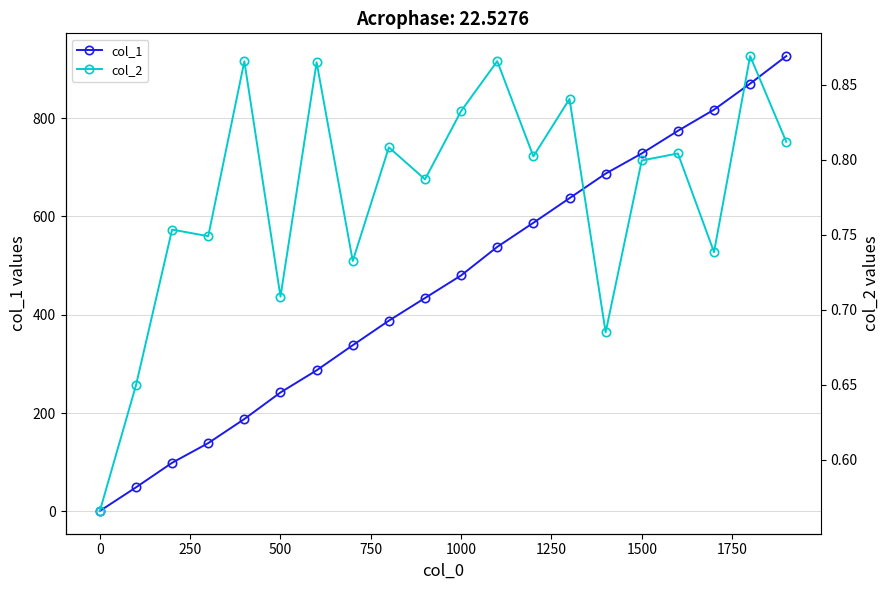

True or false: col_1 has more than 2 interior local peaks.

False